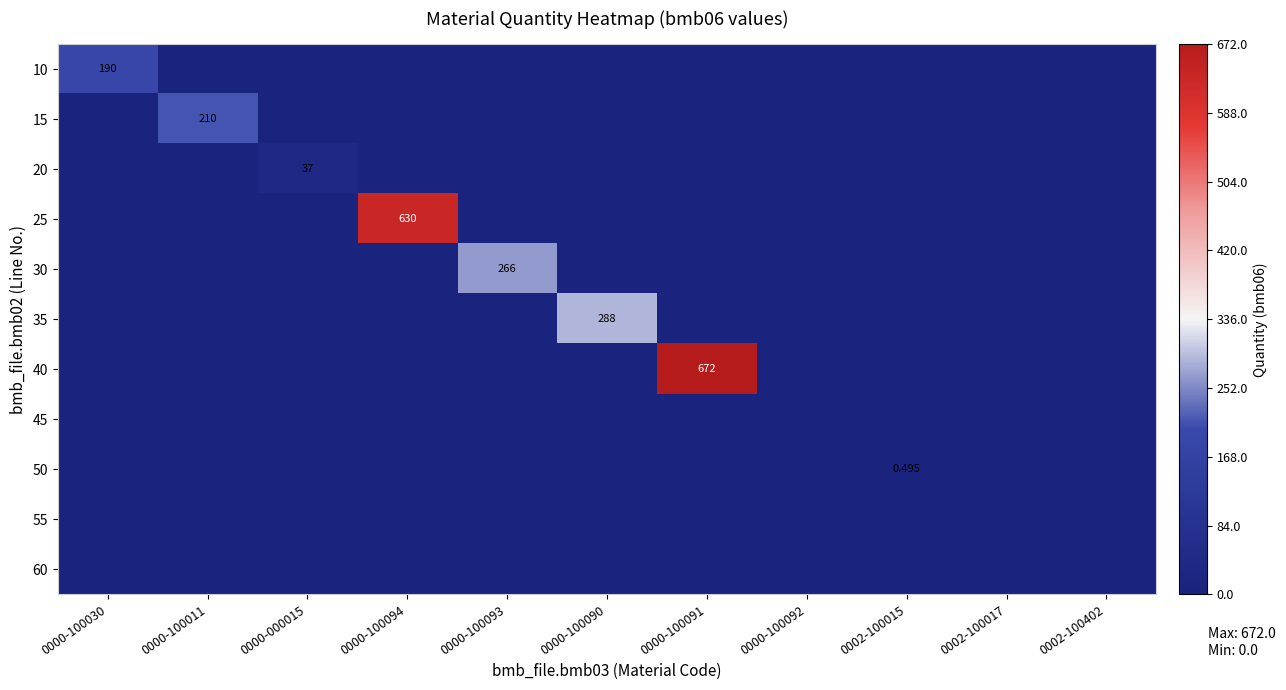

What is the difference between the maximum and minimum values in the 10 series?

190.0